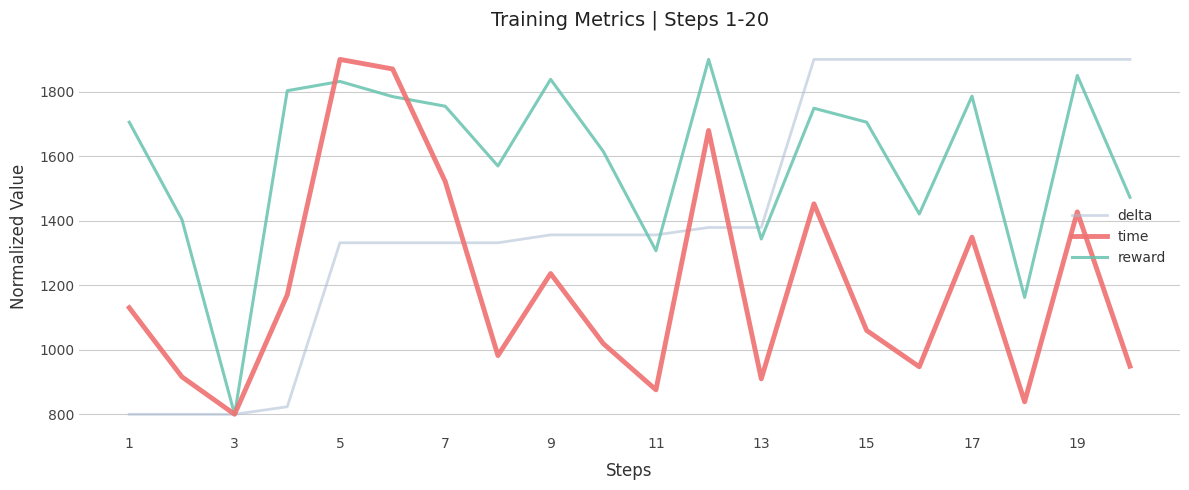

Rank the series by their average value, from highest to lowest.

reward, delta, time